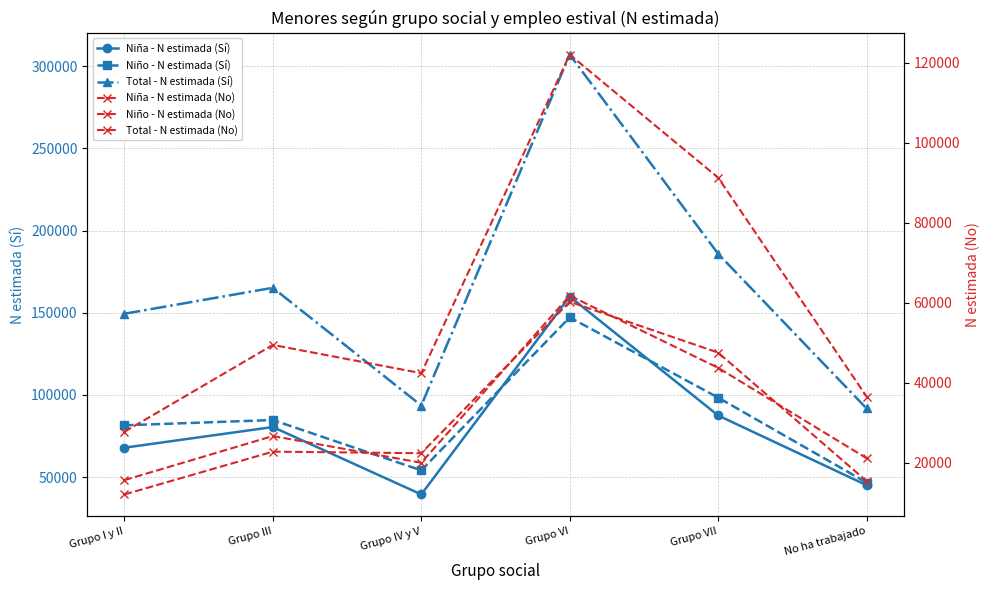

List the labels in order of Niño - N estimada (Sí) value, smallest first.

No ha trabajado, Grupo IV y V, Grupo I y II, Grupo III, Grupo VII, Grupo VI